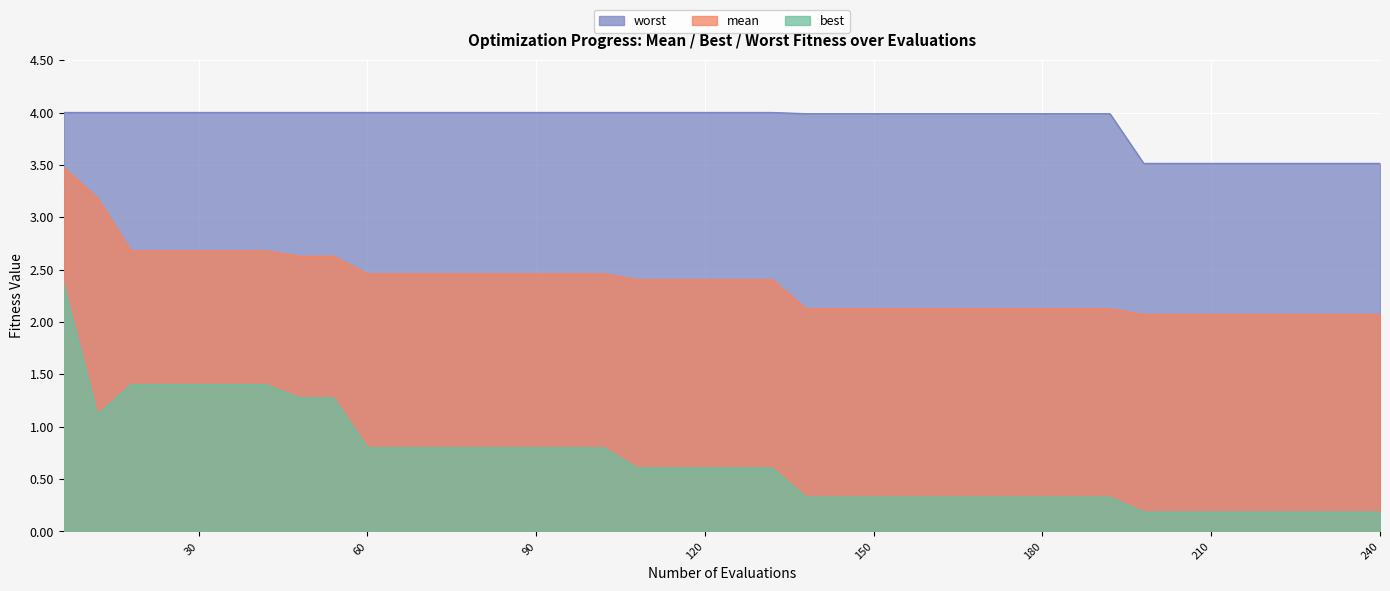

True or false: worst has a value of 2.7 at 192.

False